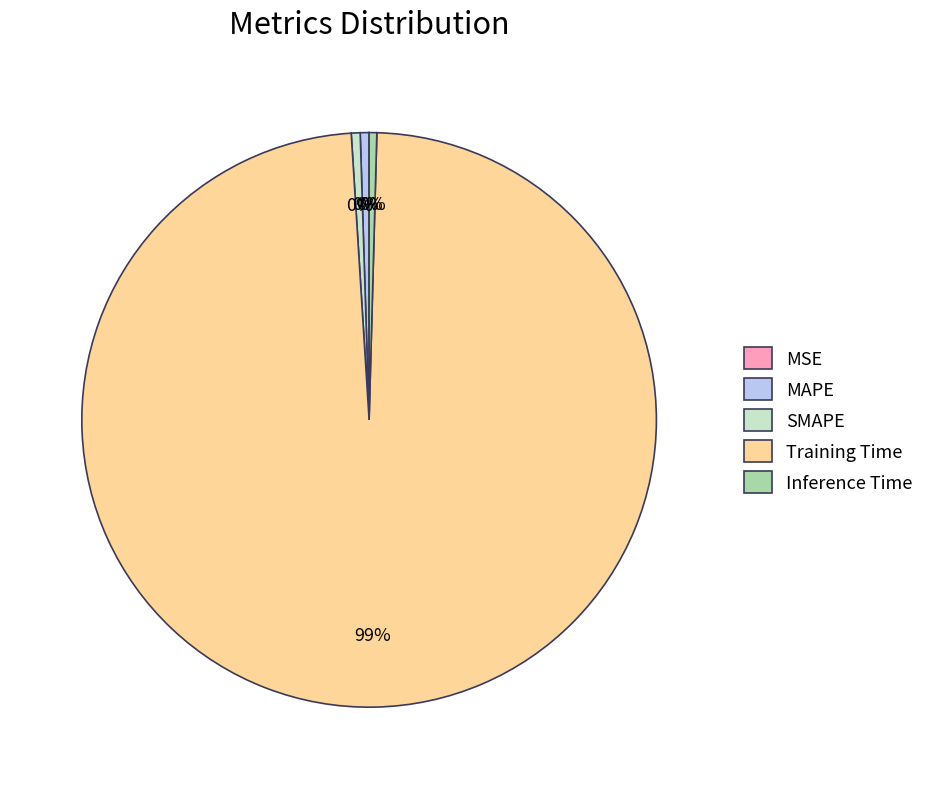

What is the largest slice in the pie chart?

Training Time